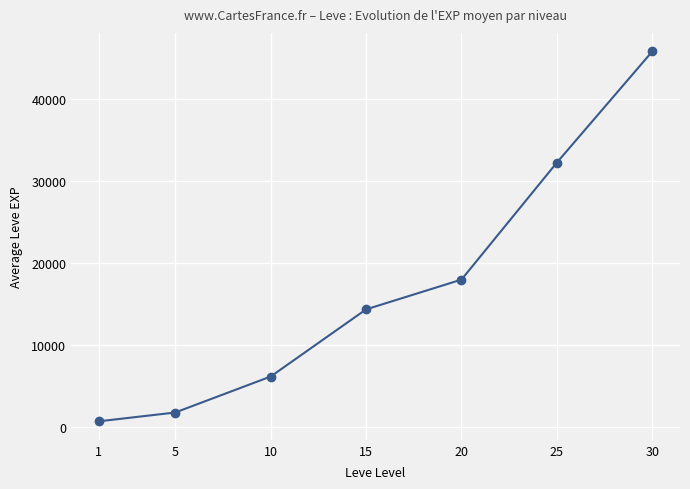

Rank the categories by value from lowest to highest.

1, 5, 10, 15, 20, 25, 30